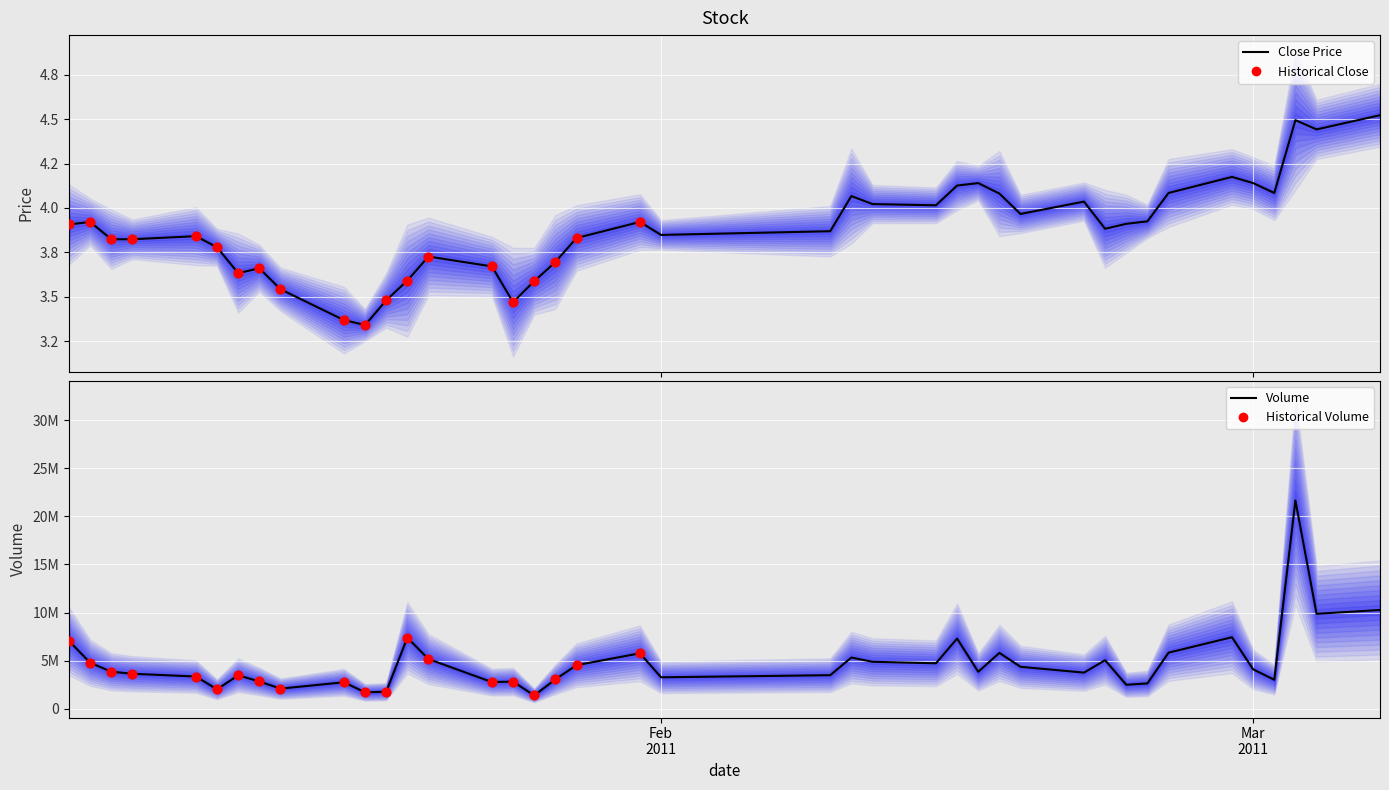

Which series contains the highest Y value?

volume